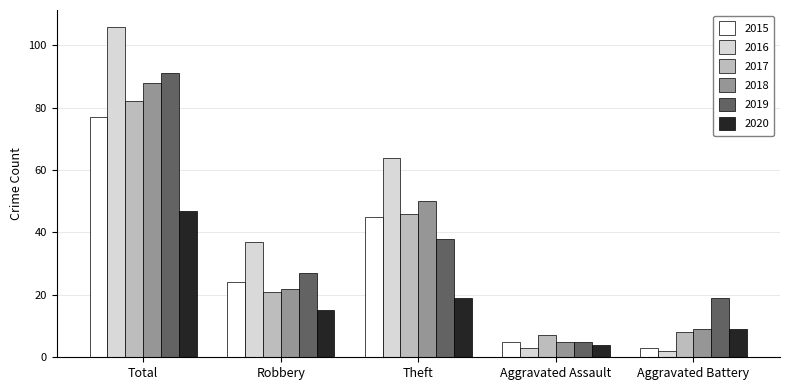

How many bars are there in each group?

6